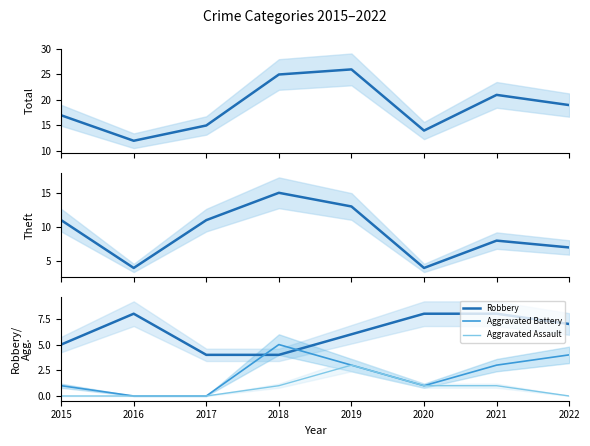

True or false: Aggravated Assault and Aggravated Battery cross at least once.

False